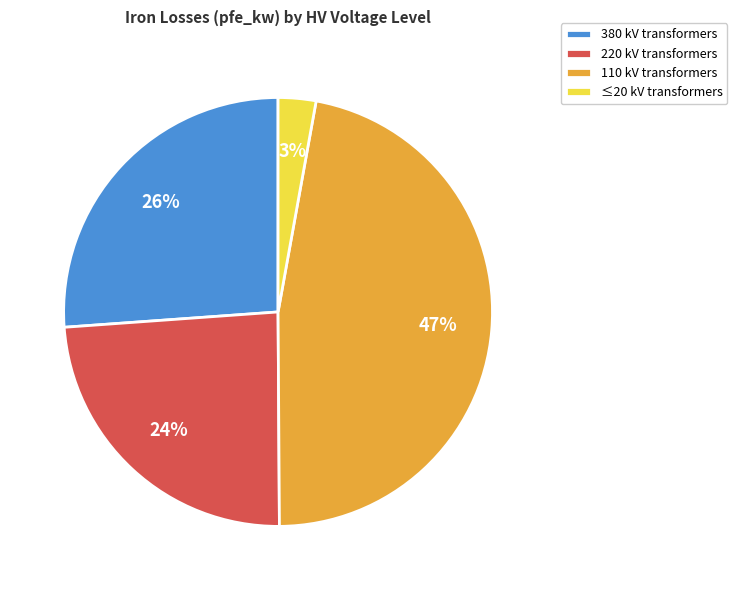

The ≤20 kV transformers slice represents 3% of the pie. True or false?

True